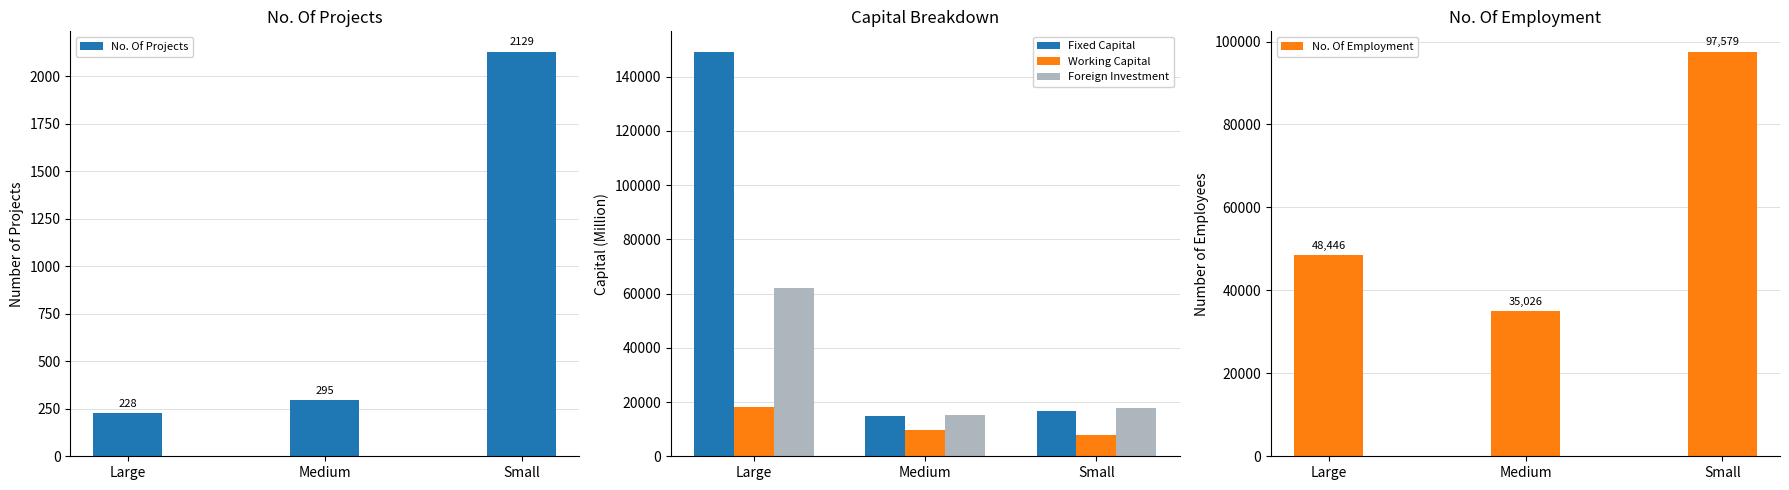

How many distinct data groups are displayed?

5